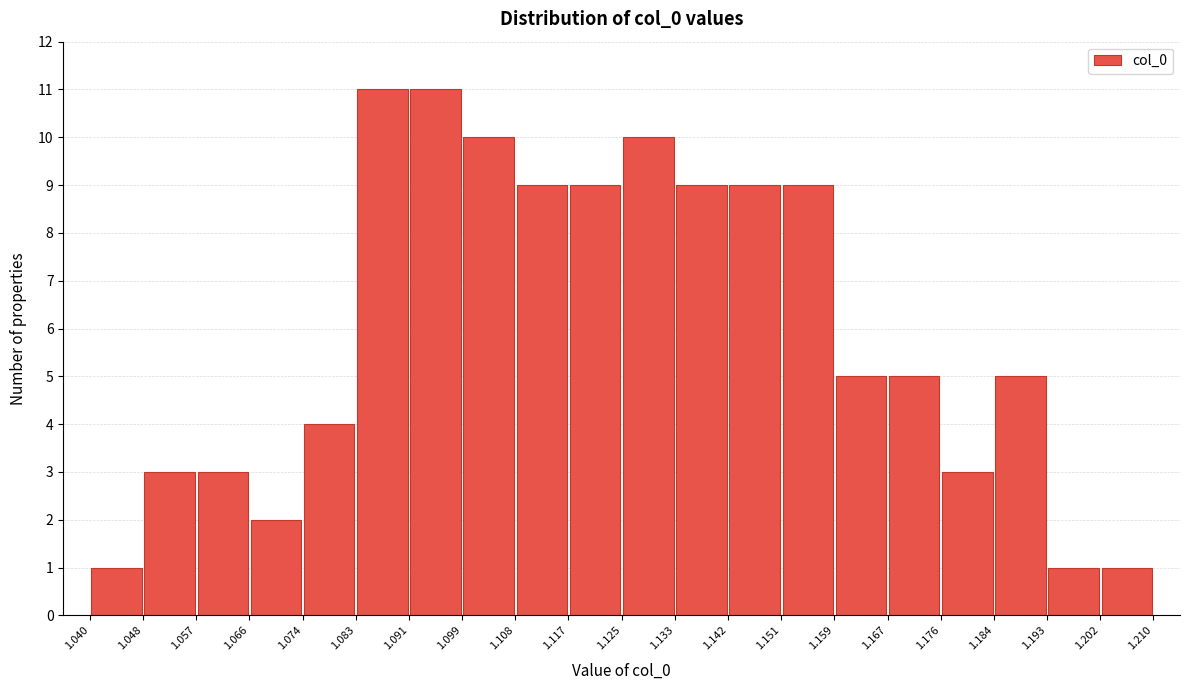

Reading left to right, transcribe this chart: for each bar, give the range it covers on the x-axis and its height. The values are not printed on the chart, so give them approximately, as read against the axis.

1.040 to 1.048: 1
1.048 to 1.057: 3
1.057 to 1.066: 3
1.066 to 1.074: 2
1.074 to 1.083: 4
1.083 to 1.091: 11
1.091 to 1.099: 11
1.099 to 1.108: 10
1.108 to 1.117: 9
1.117 to 1.125: 9
1.125 to 1.133: 10
1.133 to 1.142: 9
1.142 to 1.151: 9
1.151 to 1.159: 9
1.159 to 1.167: 5
1.167 to 1.176: 5
1.176 to 1.184: 3
1.184 to 1.193: 5
1.193 to 1.202: 1
1.202 to 1.210: 1